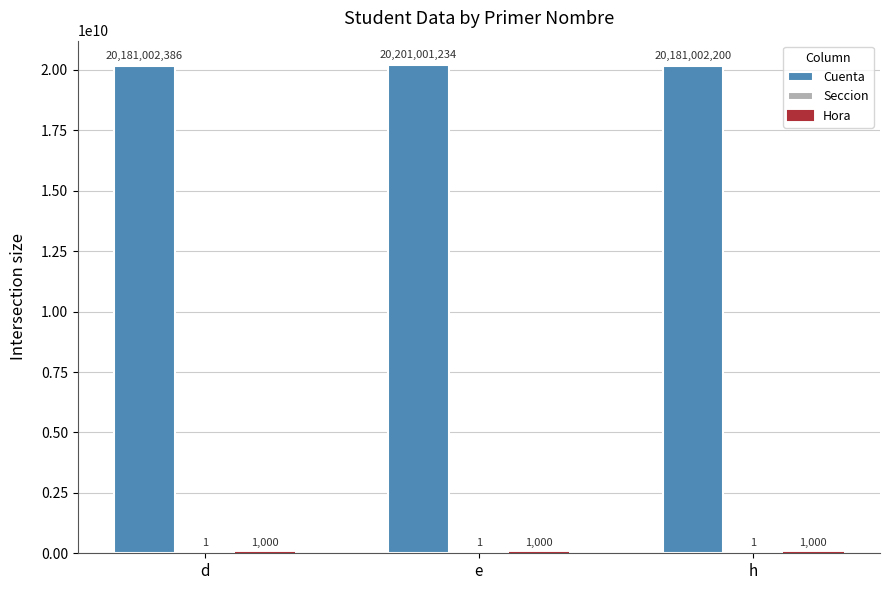

What is the total value across all series at h?

20181003201